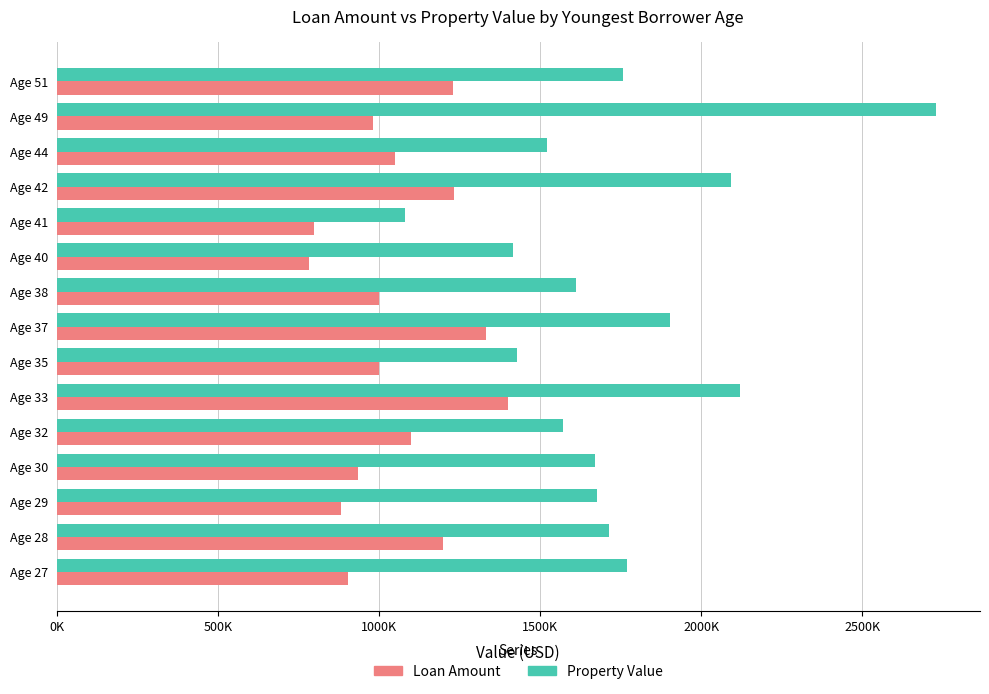

What is the value of the Loan Amount bar at the 11th from the left?

800000